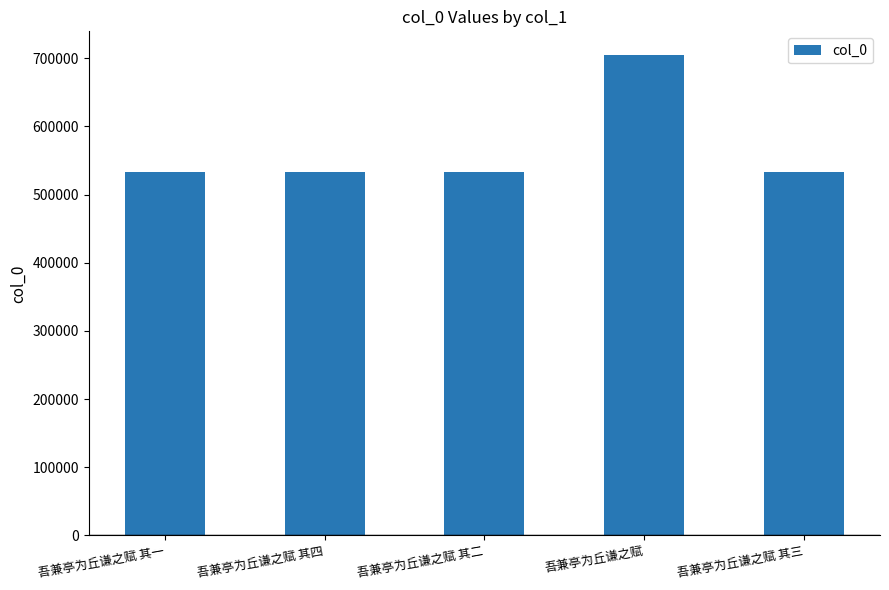

Are the bars horizontal?

No